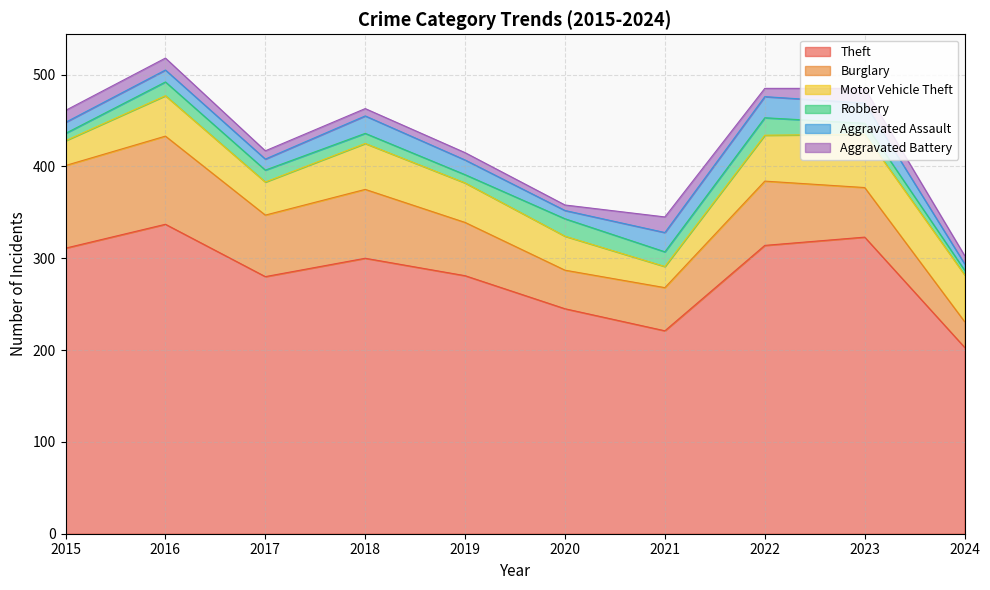

True or false: Aggravated Assault and Theft intersect in this chart.

False